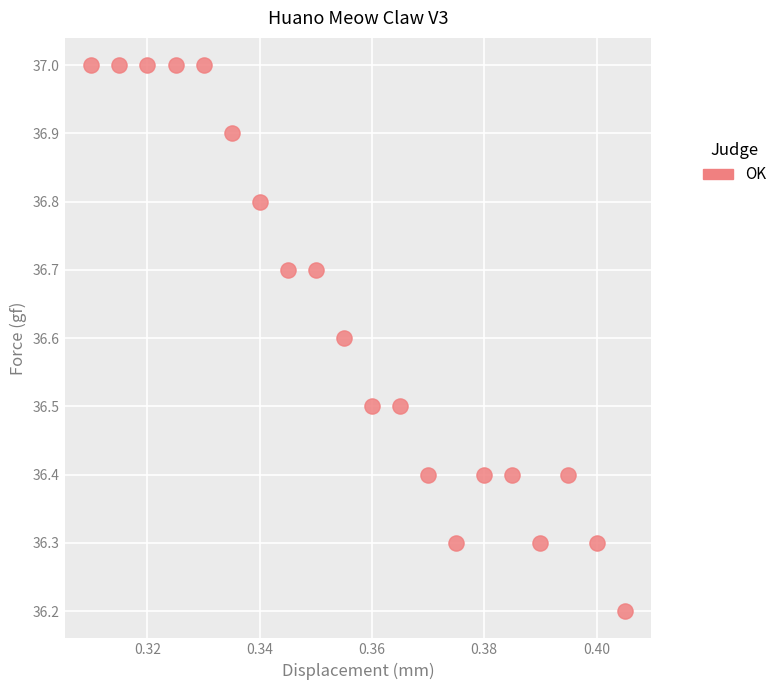

What is the range of Y values (max minus min)?

0.8